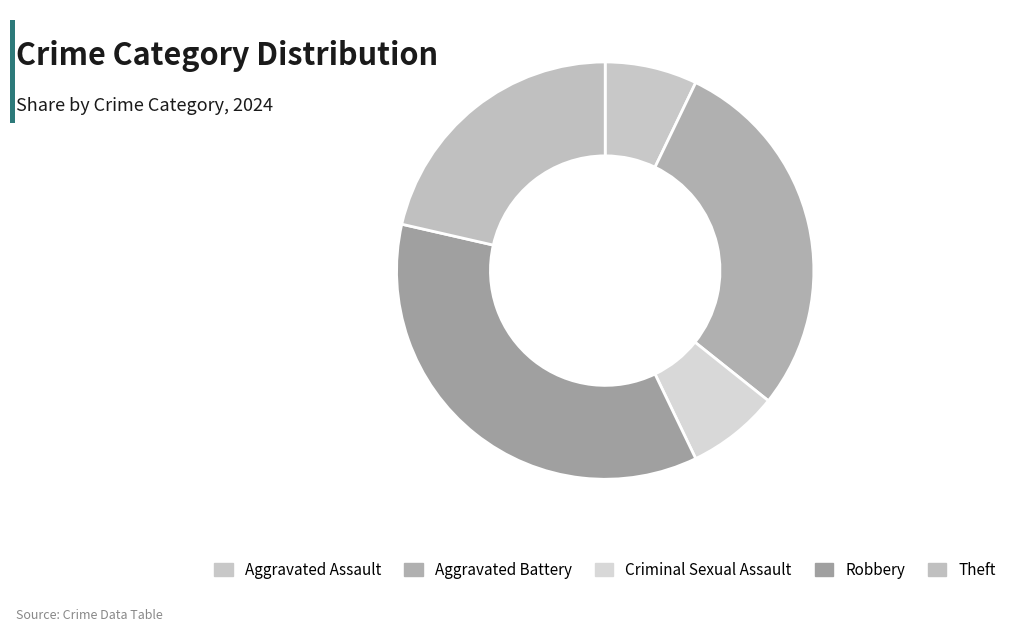

Rank the categories by value from highest to lowest.

Robbery, Aggravated Battery, Theft, Aggravated Assault, Criminal Sexual Assault